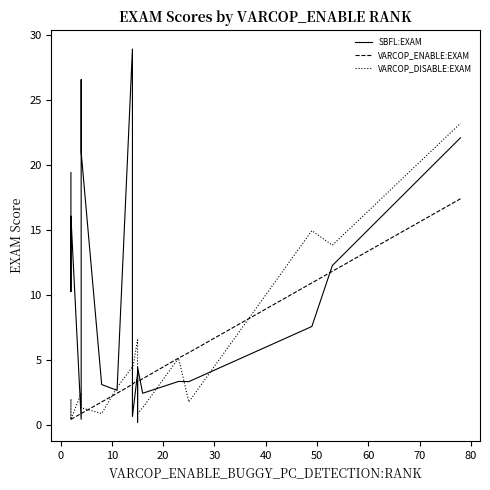

Does the chart have visible grid lines?

No